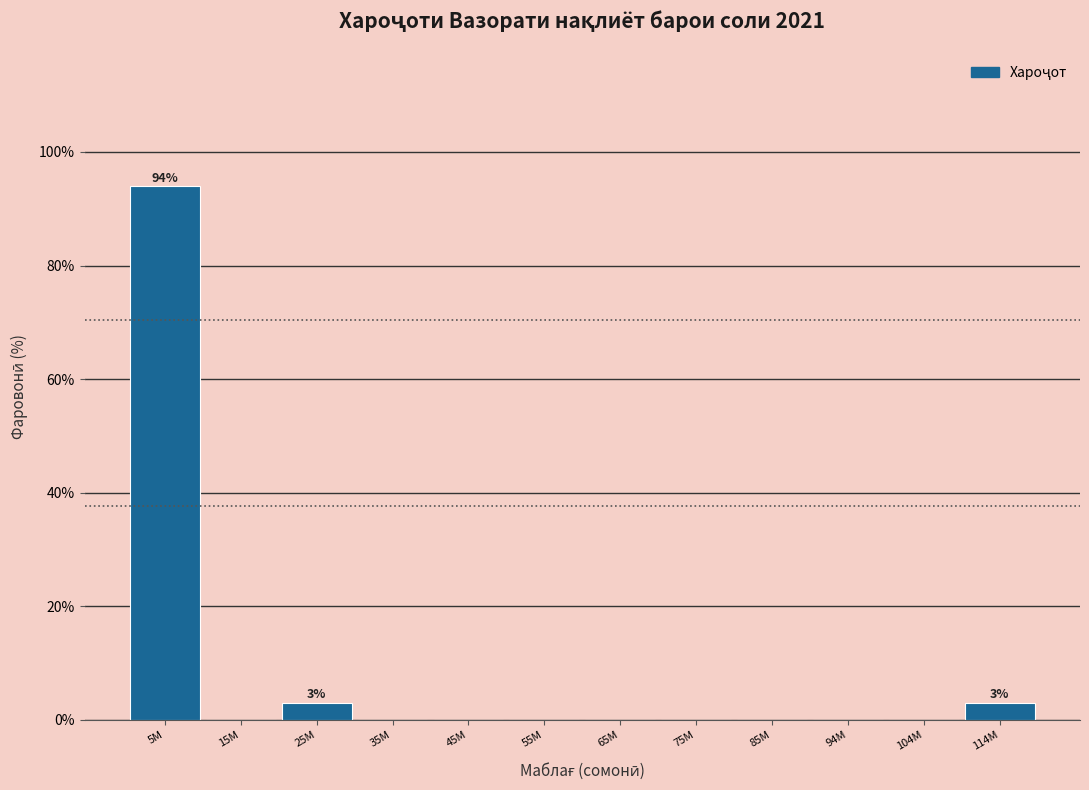

Reading left to right, extract all data points from this chart.

5M=93.9	15M=0.0	25M=3.0	35M=0.0	45M=0.0	55M=0.0	65M=0.0	75M=0.0	85M=0.0	94M=0.0	104M=0.0	114M=3.0